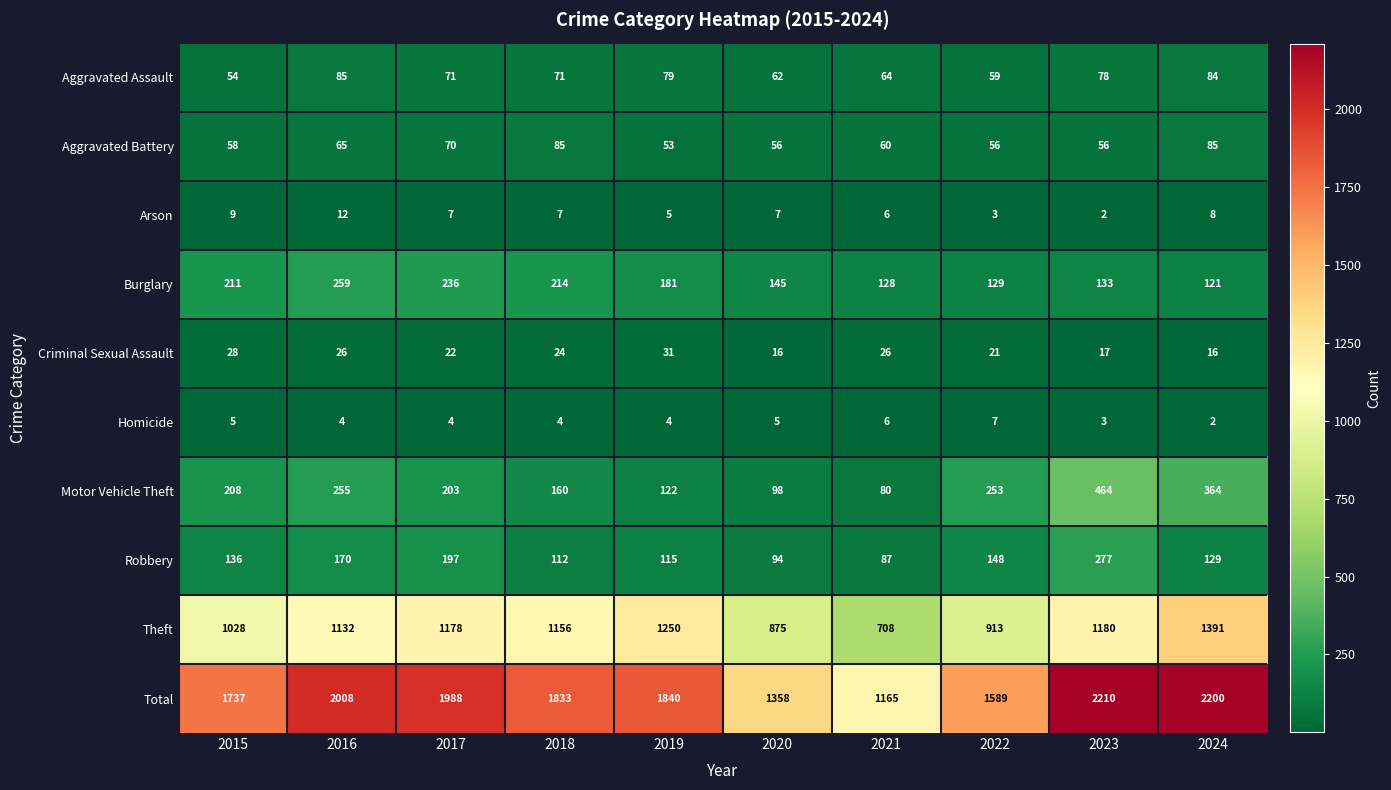

At which category is the sum across all series the highest?

2023